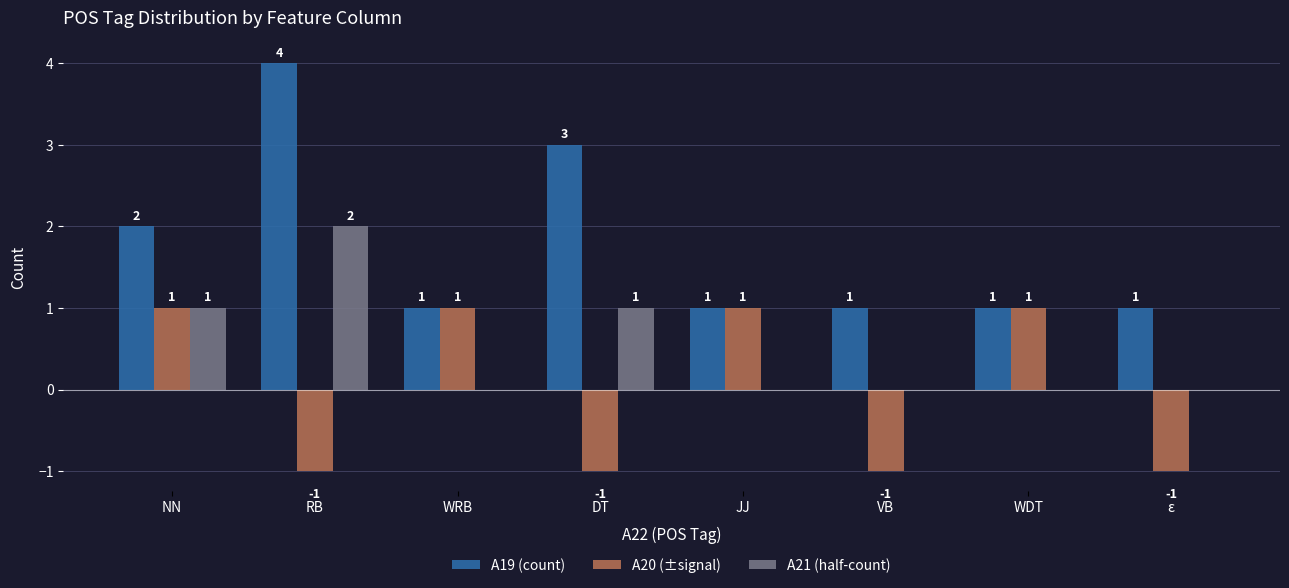

Reading left to right, extract all data points from this chart.

A19 (count): NN=2	RB=4	WRB=1	DT=3	JJ=1	VB=1	WDT=1	ε=1
A20 (±signal): NN=1	RB=-1	WRB=1	DT=-1	JJ=1	VB=-1	WDT=1	ε=-1
A21 (half-count): NN=1	RB=2	WRB=0	DT=1	JJ=0	VB=0	WDT=0	ε=0